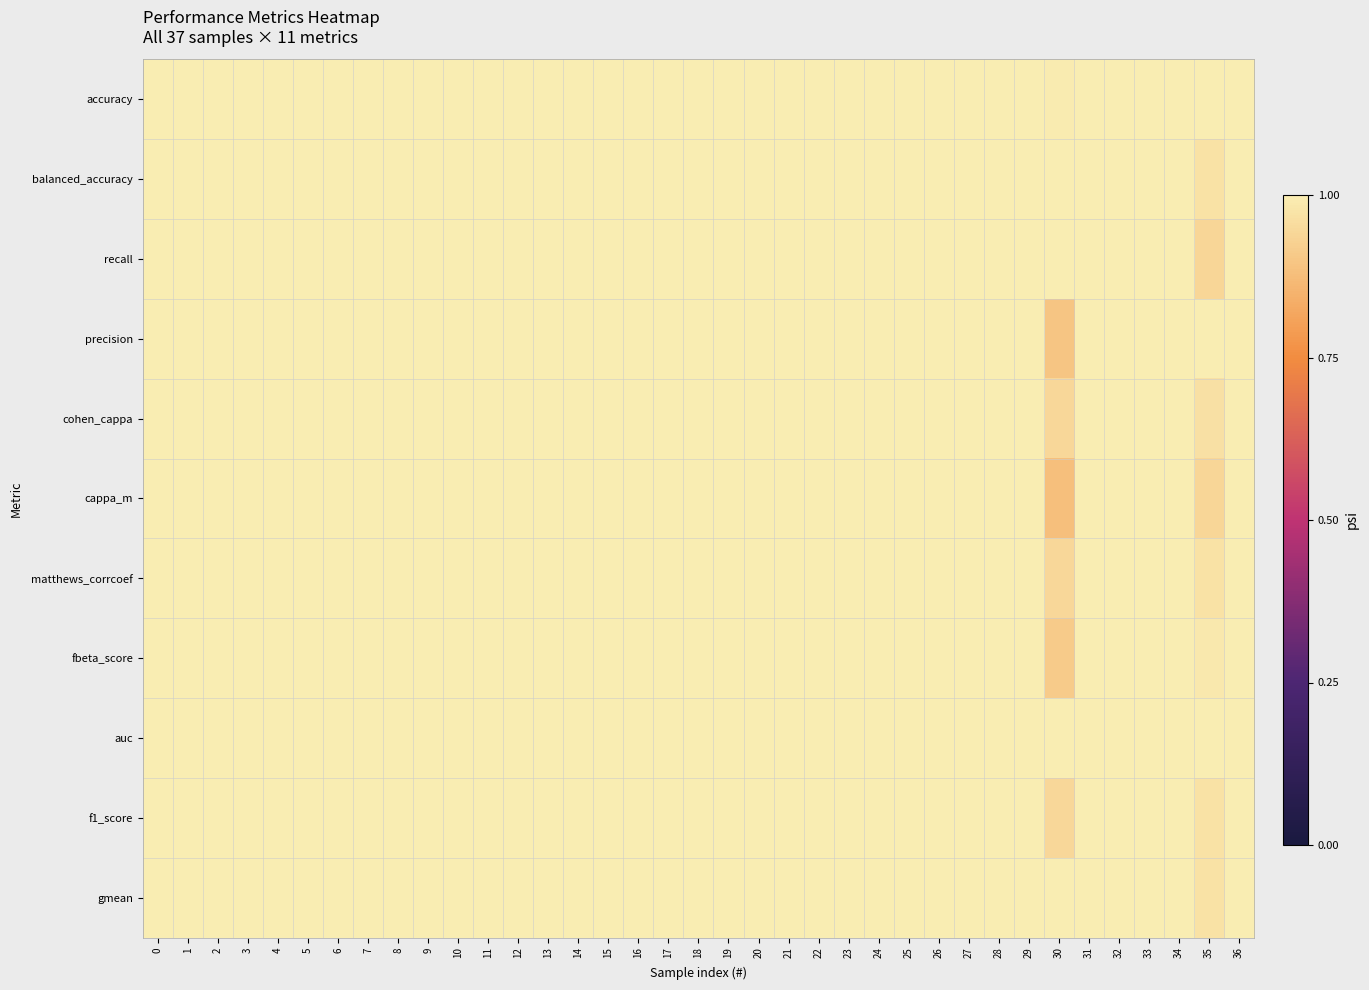

What is the greatest value displayed?

1.0